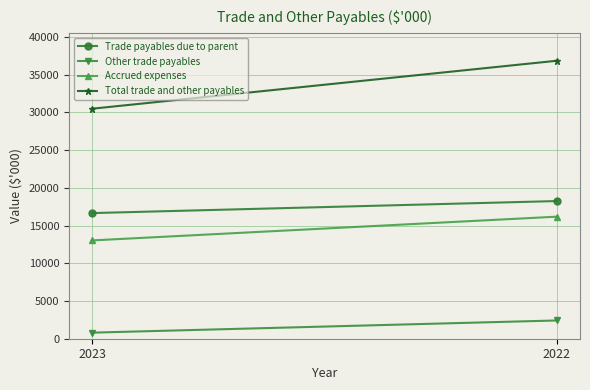

Which series has the widest spread of values?

Total trade and other payables